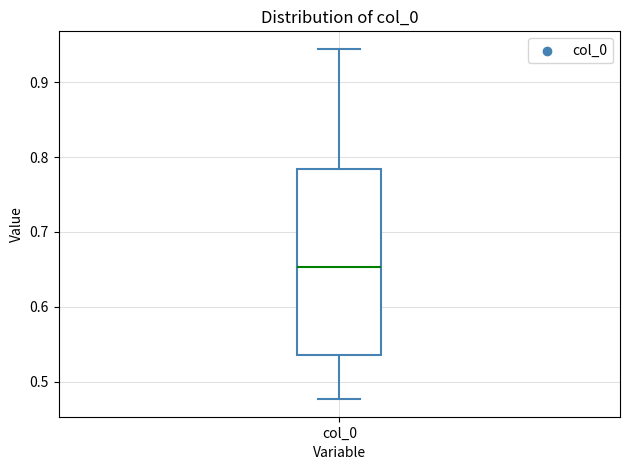

Where is the lower edge of the box for col_0 on the y-axis? The values are not printed on the chart, so give them approximately, as read against the axis.

0.54